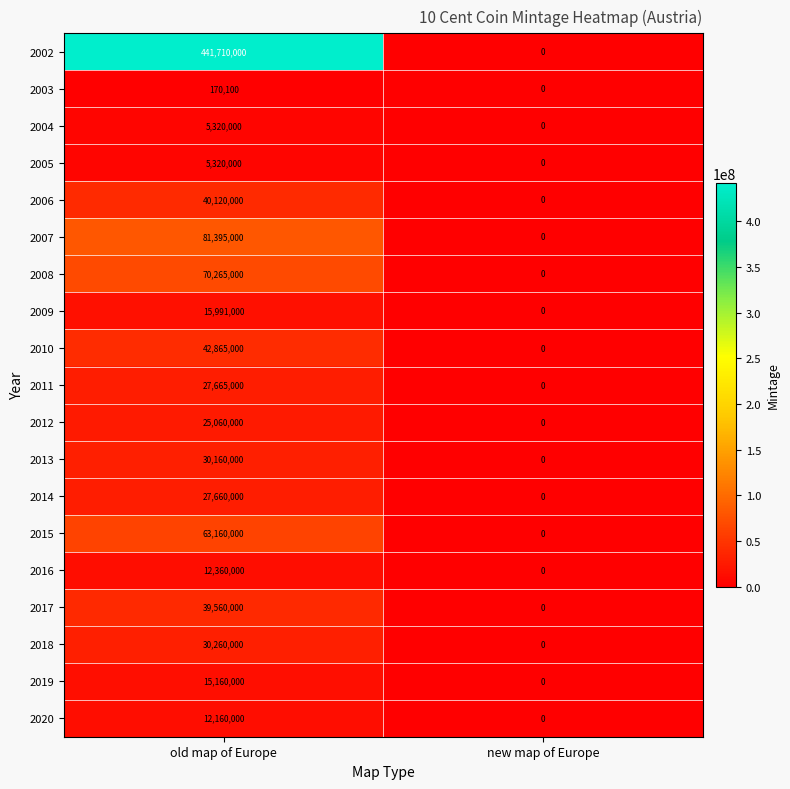

What is the average value of the 2004 series?

2660000